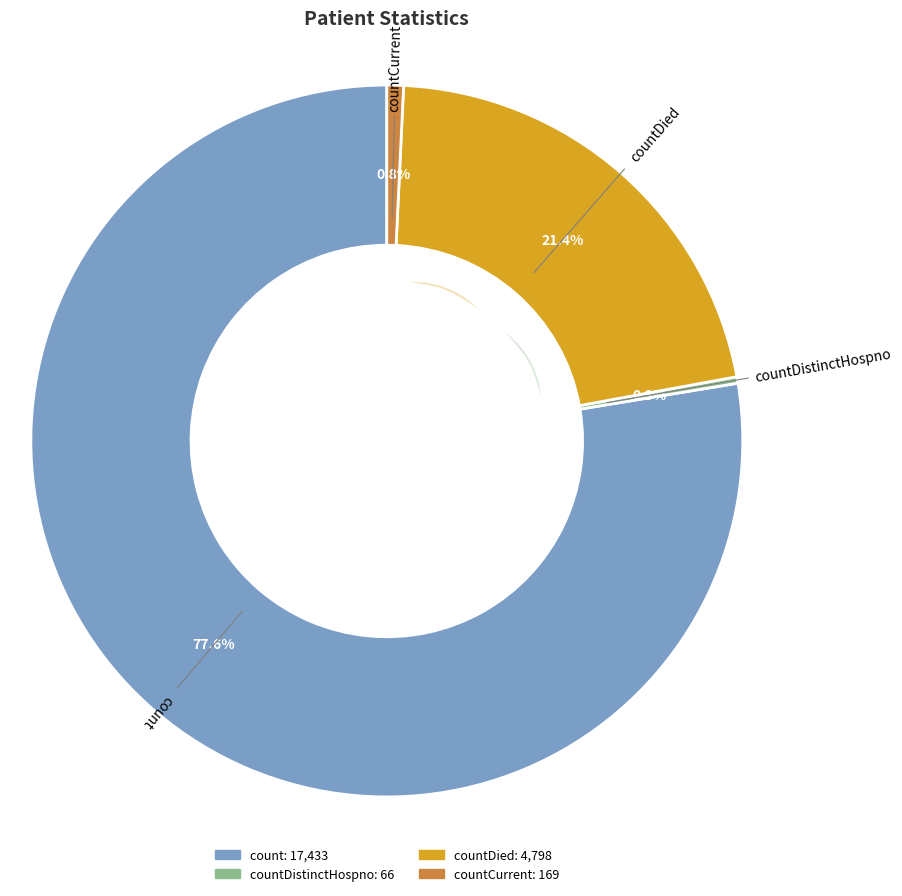

To the nearest percent, what is the difference between the largest and smallest slice percentages?

77%